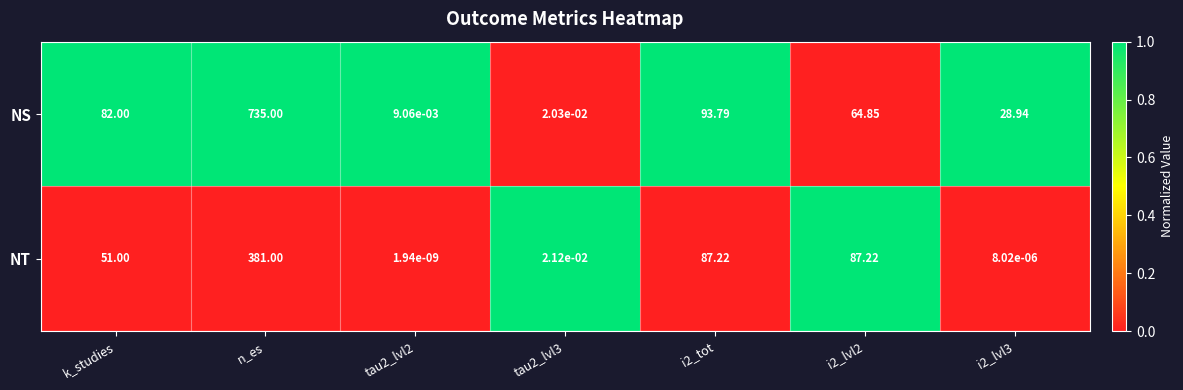

List the series in order of their overall mean, highest first.

NS, NT